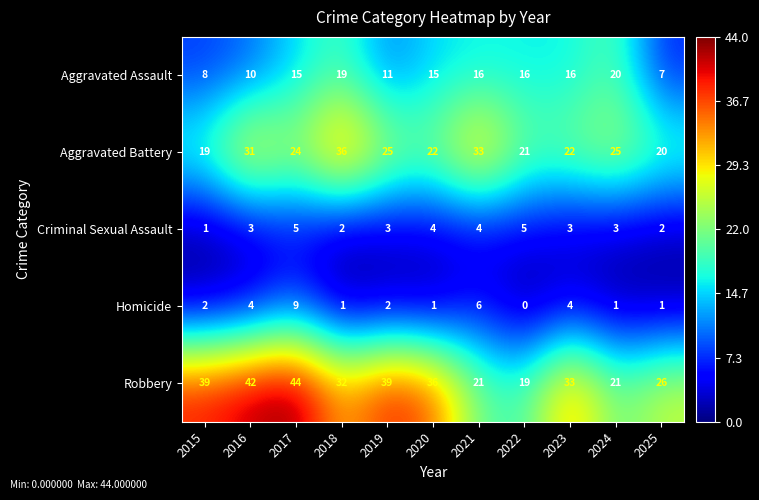

Where does the Robbery series first go above 33?

2015